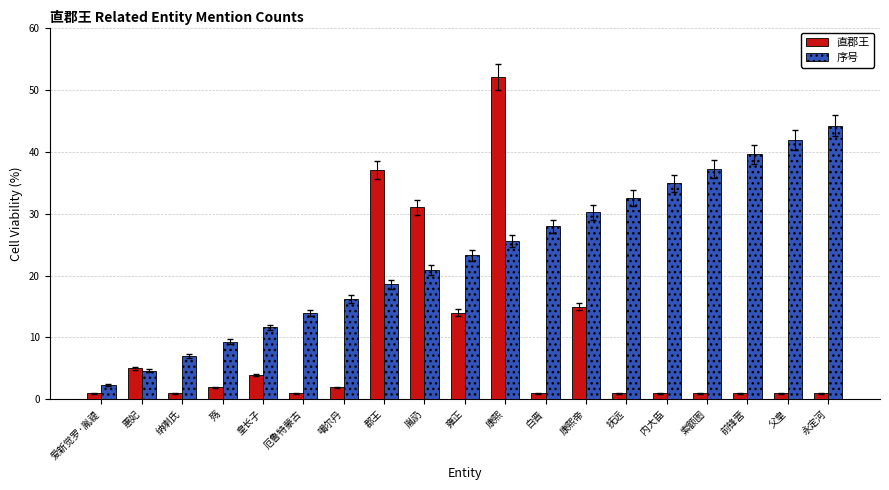

What is the sum of the 直郡王 values at 父皇 and 康熙帝?

16.0